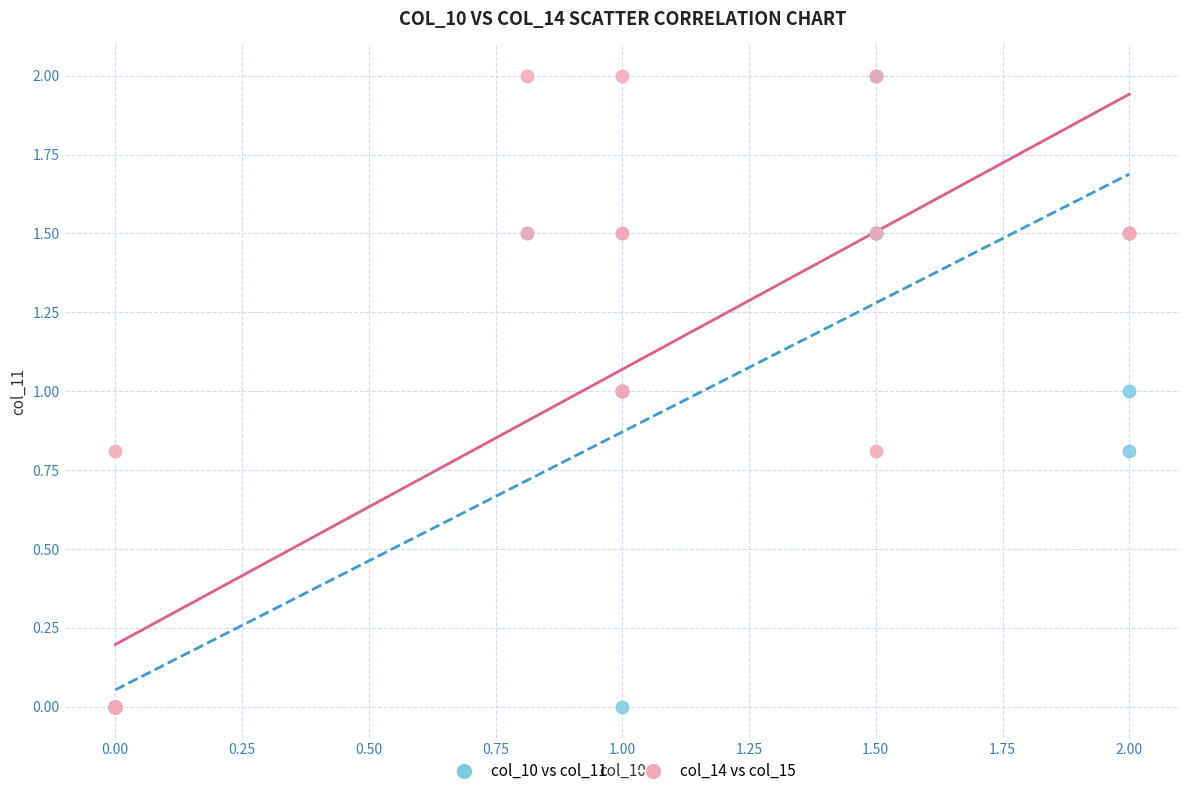

What are all the series names shown in the legend?

col_10 vs col_11, col_14 vs col_15